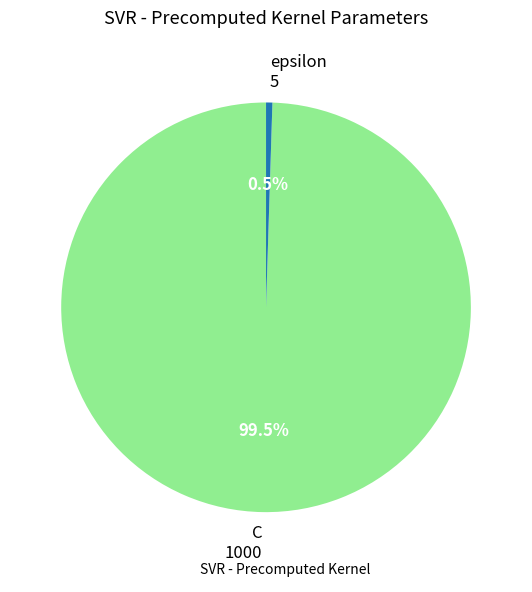

Is there a majority slice in this chart?

Yes